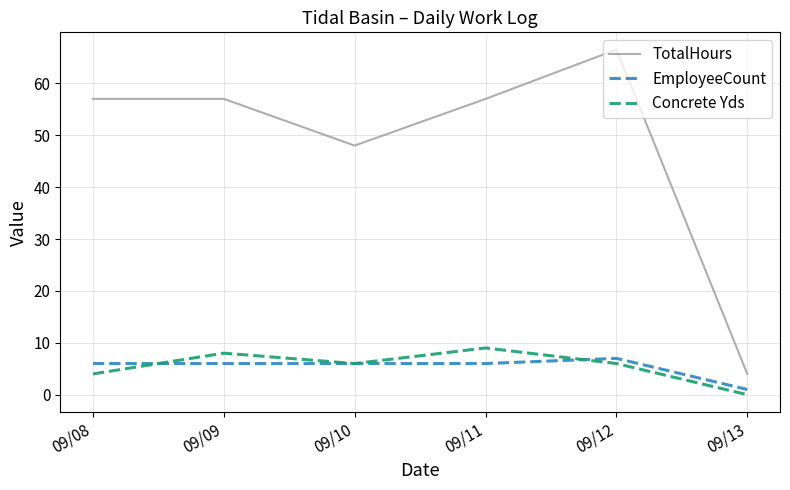

In EmployeeCount, how many points are higher than both neighbors (excluding endpoints)?

1